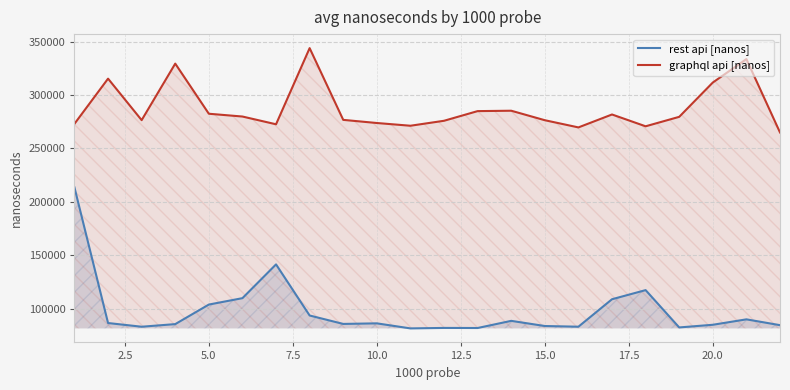

Rank the series by their average value, from lowest to highest.

rest api [nanos], graphql api [nanos]